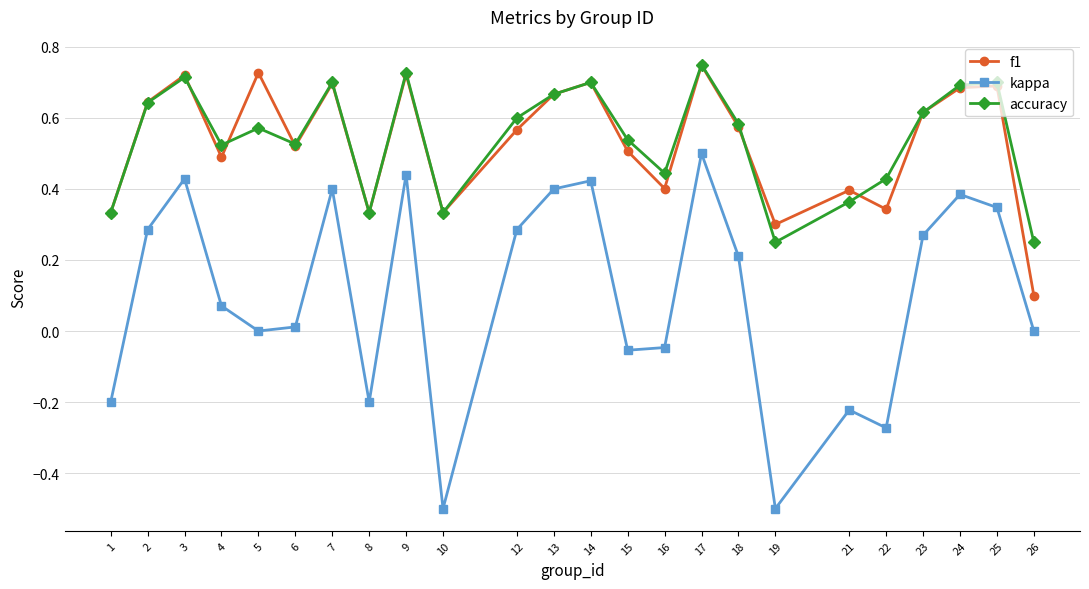

True or false: accuracy and kappa intersect in this chart.

False